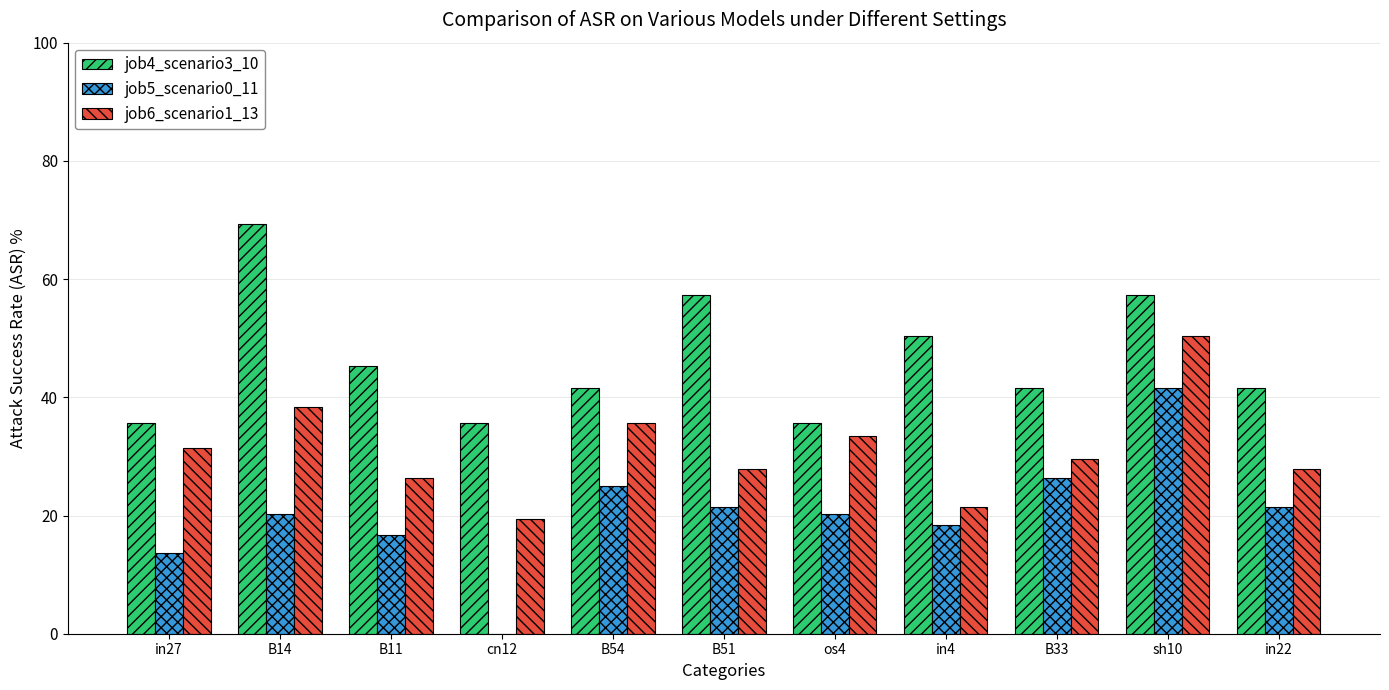

The value of job6_scenario1_13 at B14 is 38.4. True or false?

True